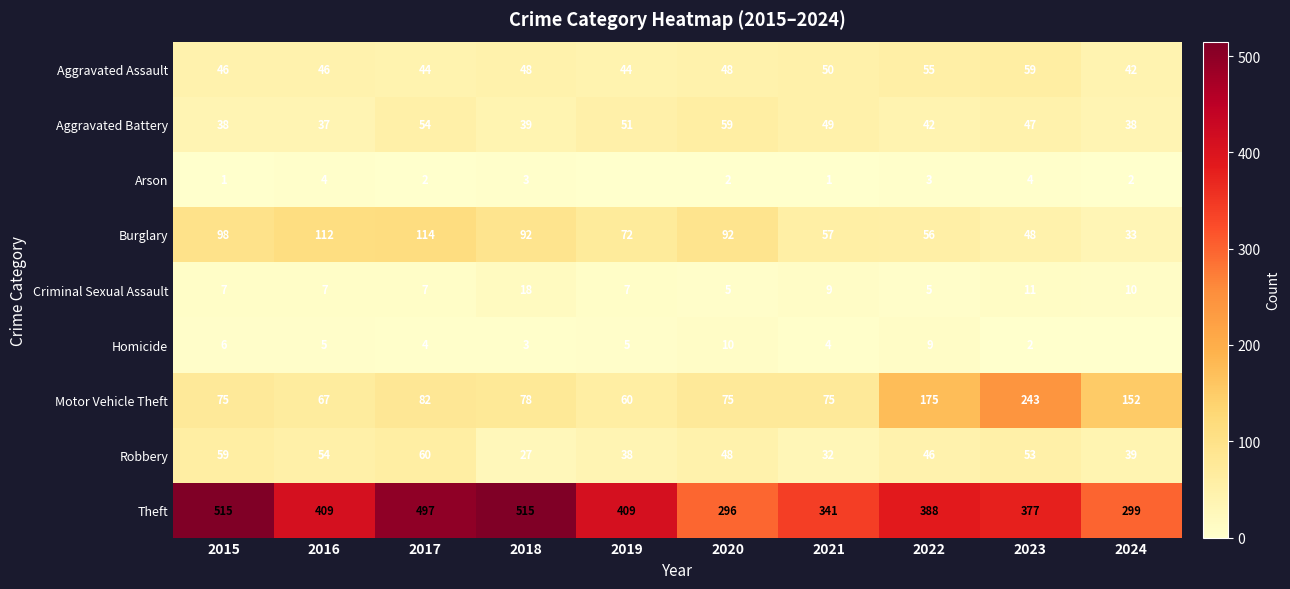

What is the average value of the Aggravated Assault series?

48